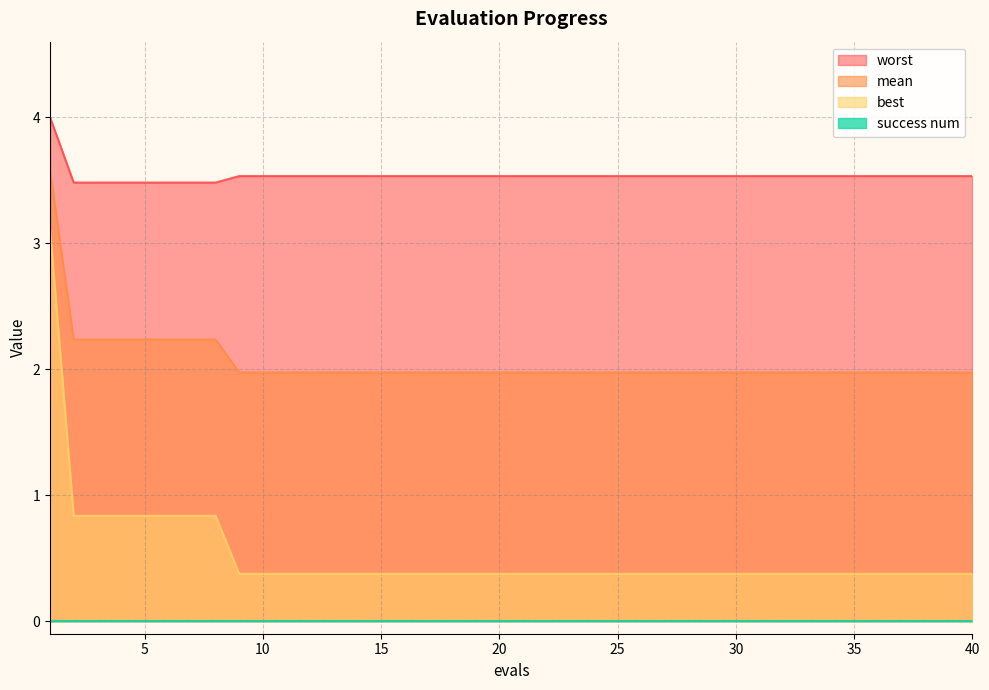

What is the highest value of the best series?

3.1